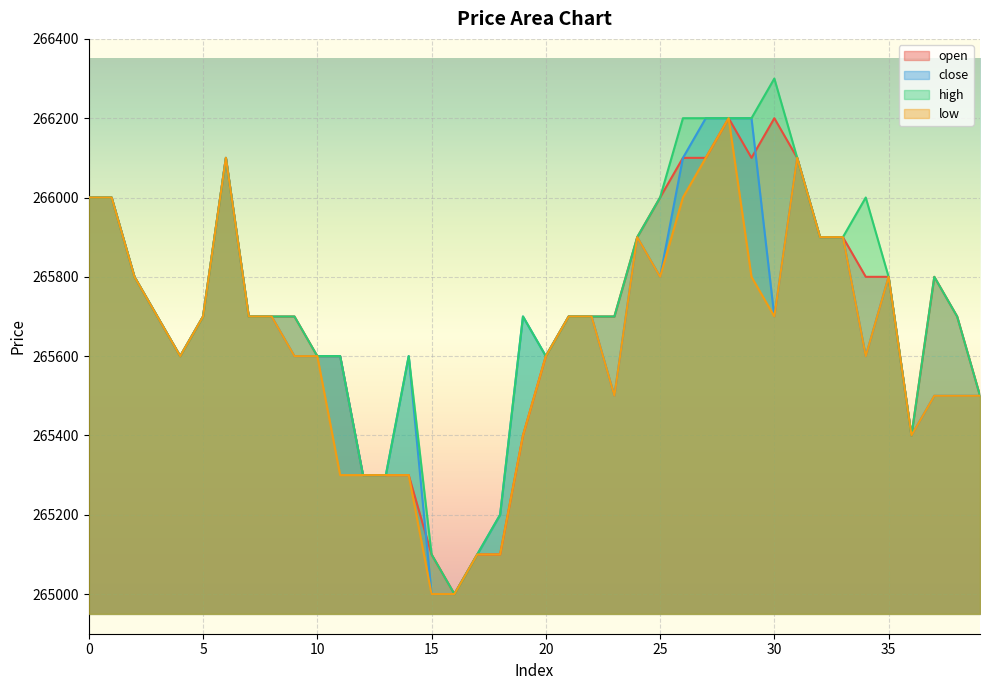

The close series shows 265600 at 10. True or false?

True